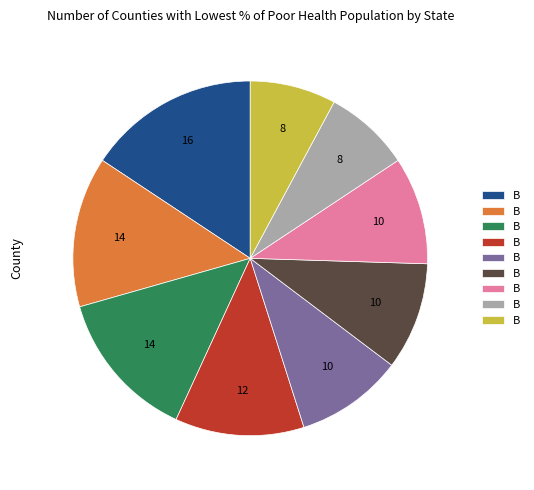

How many segments does this pie chart have?

9